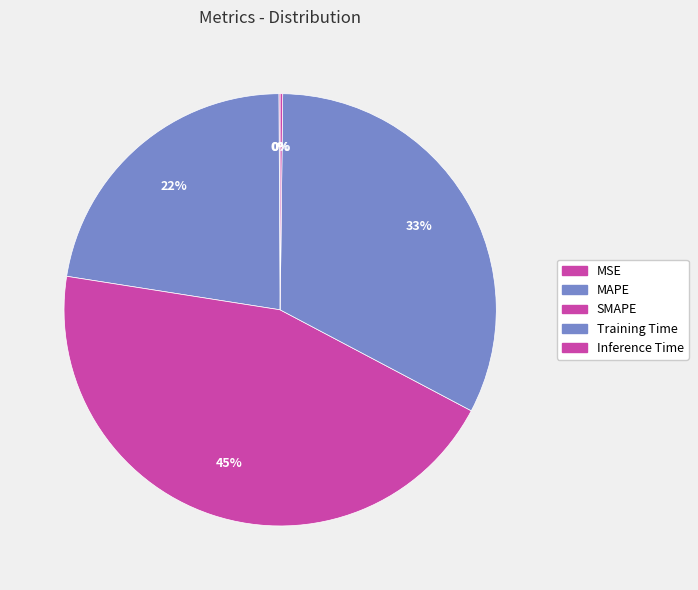

To the nearest percent, what is the combined percentage of Training Time and MAPE?

55%